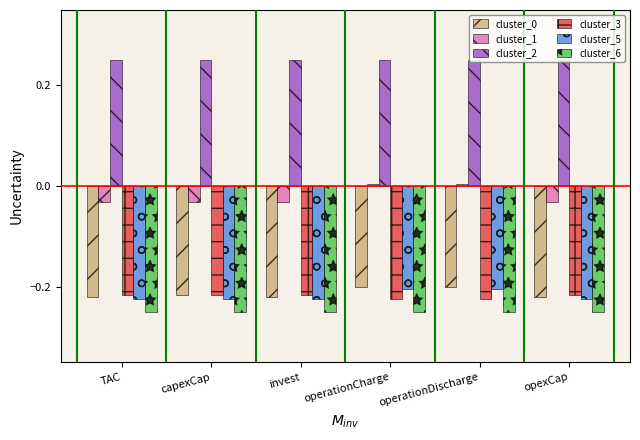

Which series has the widest spread of values?

cluster_1